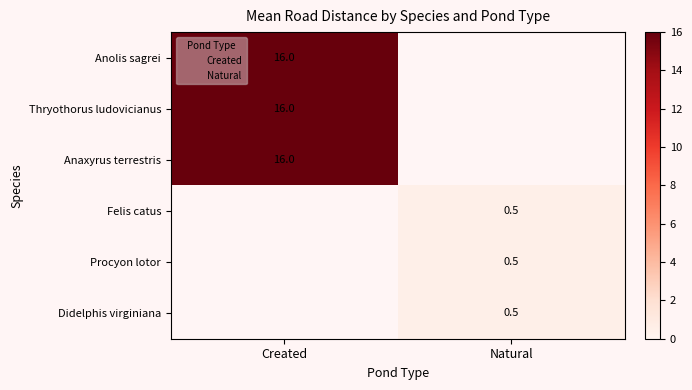

What value does the Didelphis virginiana series have at Natural?

0.5